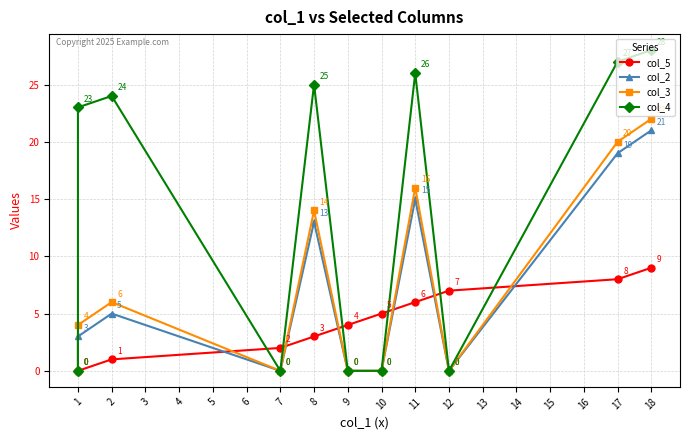

At how many categories does at least one series exceed 15?

6